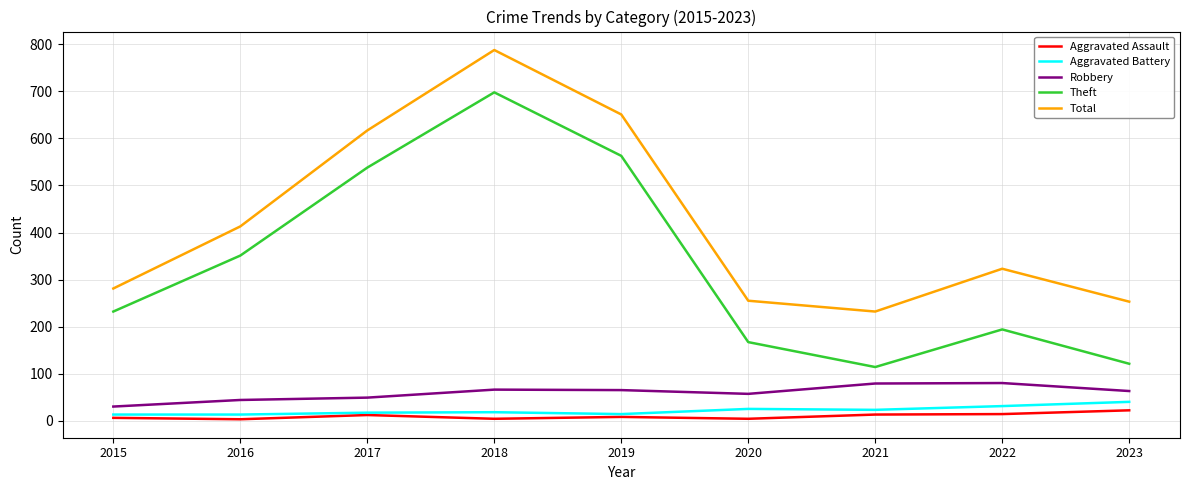

What is the total value across all series at 2019?

1301